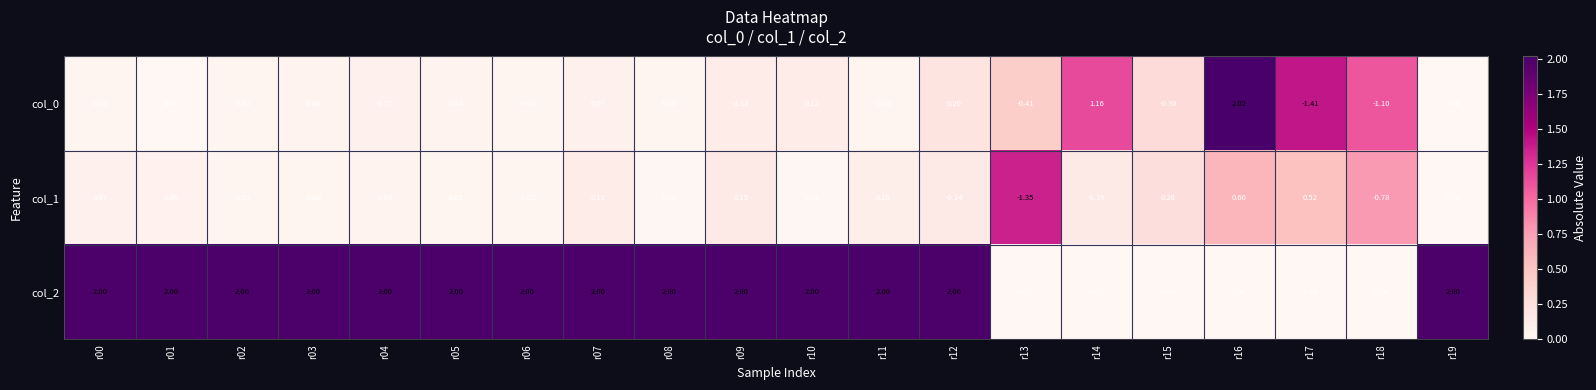

Is the value of col_1 at r11 greater than the value of col_2 at r03?

No